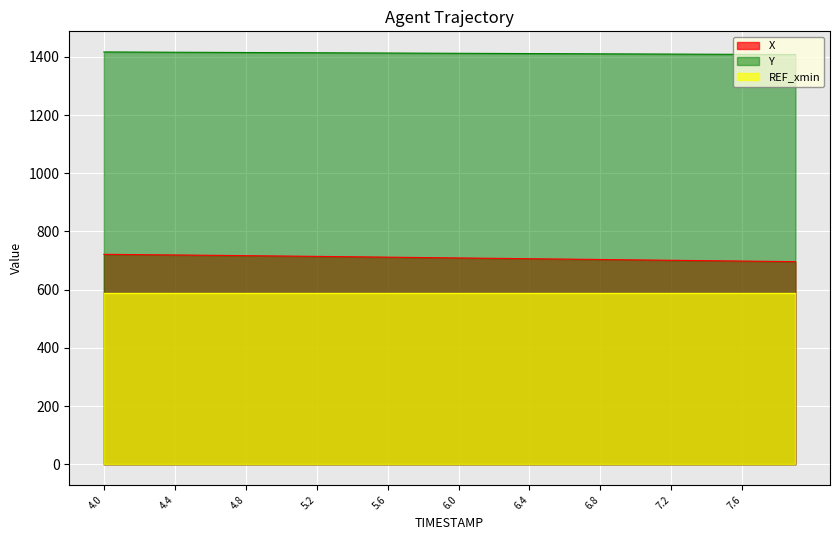

Reading right to left, what are all the values shown in this chart?

X: 696.4	697.0	697.7	698.4	699.1	699.7	700.4	701.1	701.8	702.4	703.1	703.8	704.4	705.1	705.8	706.5	707.1	707.8	708.5	709.2	709.8	710.5	711.2	711.8	712.5	713.2	713.8	714.5	715.1	715.8	716.4	717.0	717.6	718.2	718.8	719.4	719.9	720.5	721.0	721.6
Y: 1408.0	1408.3	1408.5	1408.7	1409.0	1409.2	1409.4	1409.6	1409.8	1410.1	1410.3	1410.5	1410.8	1411.0	1411.2	1411.4	1411.7	1411.9	1412.1	1412.3	1412.6	1412.8	1413.0	1413.2	1413.5	1413.7	1413.9	1414.2	1414.4	1414.6	1414.8	1415.1	1415.3	1415.5	1415.8	1416.0	1416.2	1416.5	1416.7	1417.0
REF_xmin: 587.5	587.5	587.5	587.5	587.5	587.5	587.5	587.5	587.5	587.5	587.5	587.5	587.5	587.5	587.5	587.5	587.5	587.5	587.5	587.5	587.5	587.5	587.5	587.5	587.5	587.5	587.5	587.5	587.5	587.5	587.5	587.5	587.5	587.5	587.5	587.5	587.5	587.5	587.5	587.5